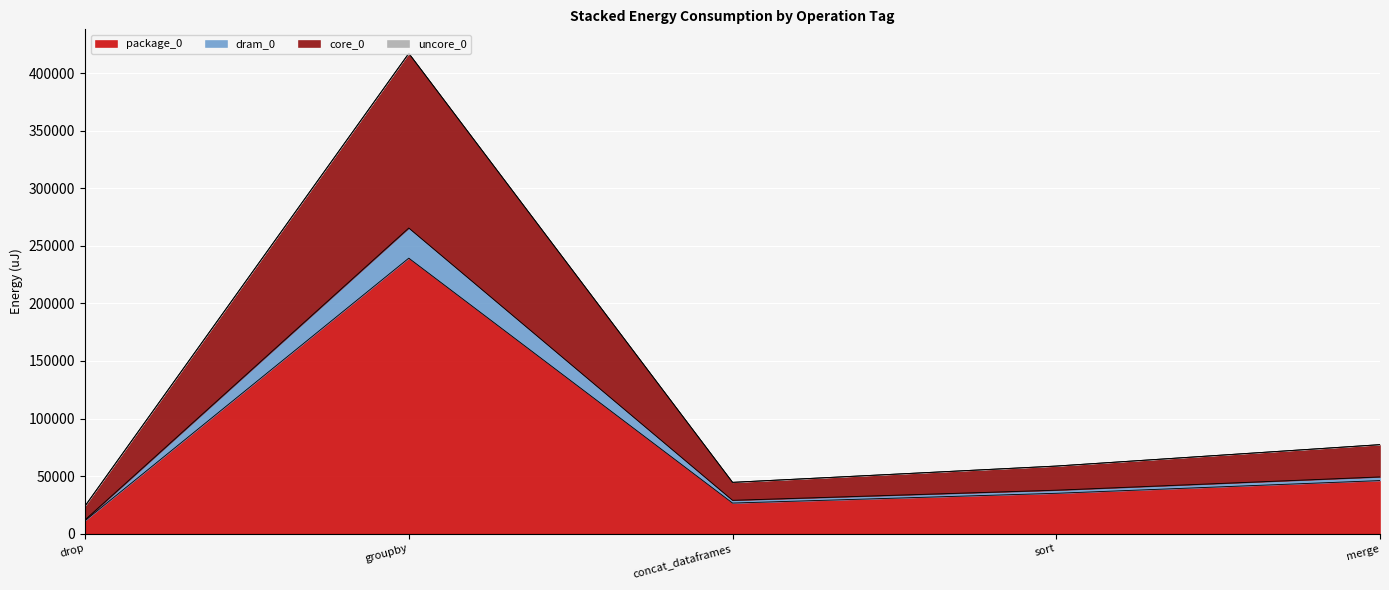

What is the label of the 2nd point from the left?

groupby